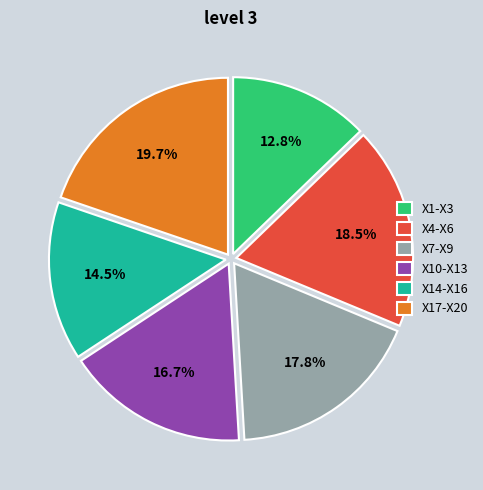

What portion of the pie excludes X1-X3?

87.2%